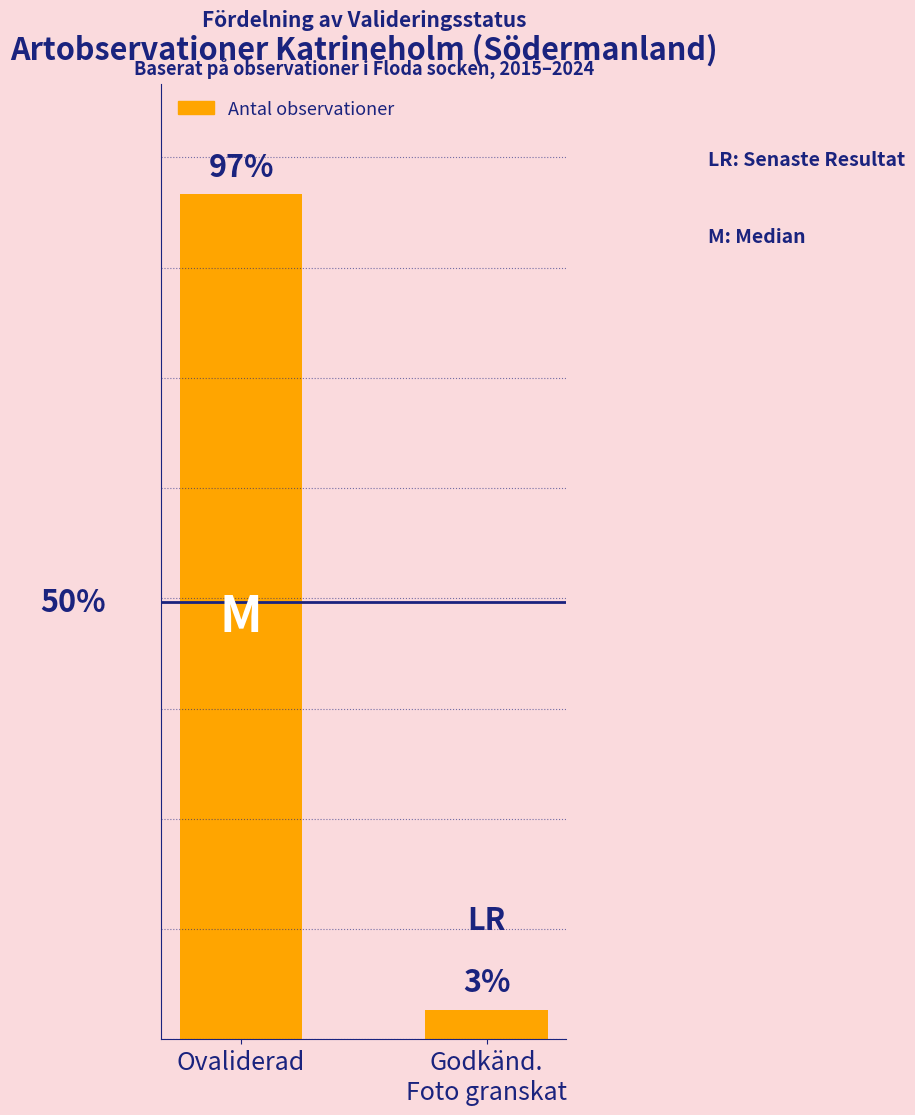

List the labels in order of value, smallest first.

Godkänd.
Foto granskat, Ovaliderad